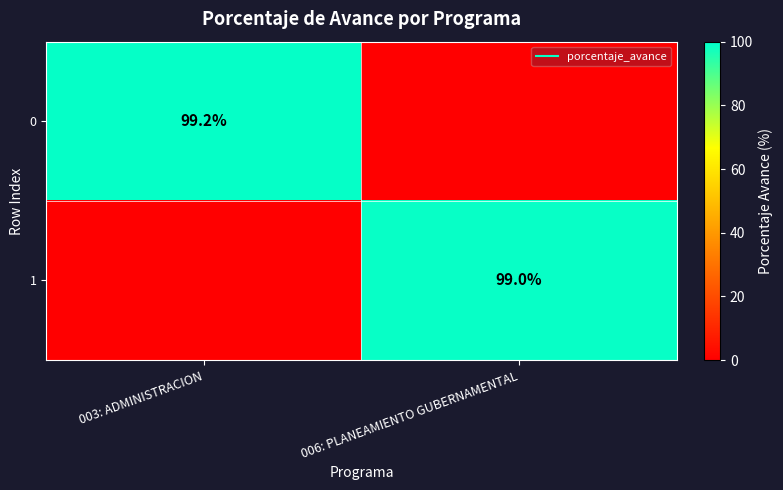

Is the value of 0 at 003: ADMINISTRACION greater than the value of 1 at 003: ADMINISTRACION?

Yes